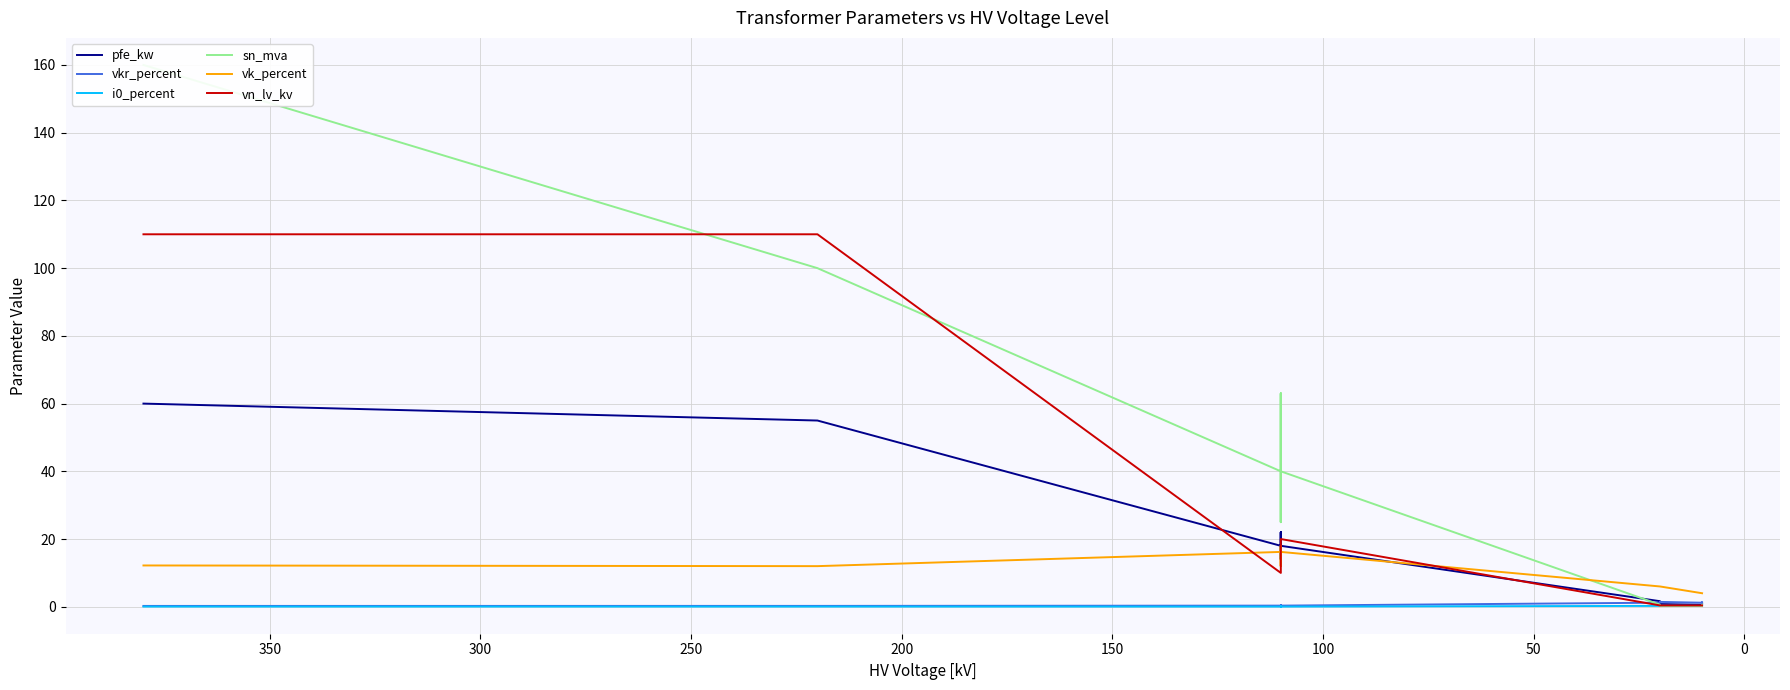

What is the spread (max minus min) of values at 0?

109.9